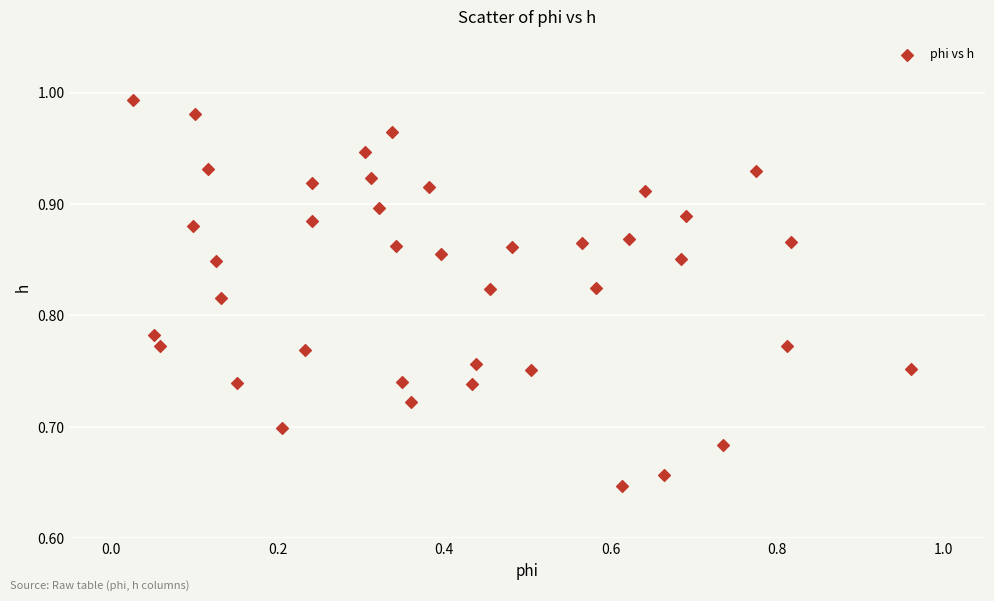

What is the range of Y values (max minus min)?

0.3